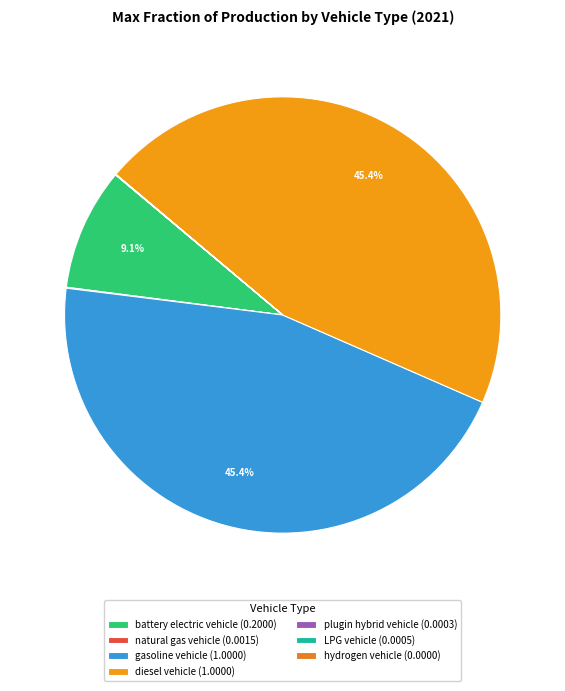

To the nearest percent, what is the average slice percentage?

14%